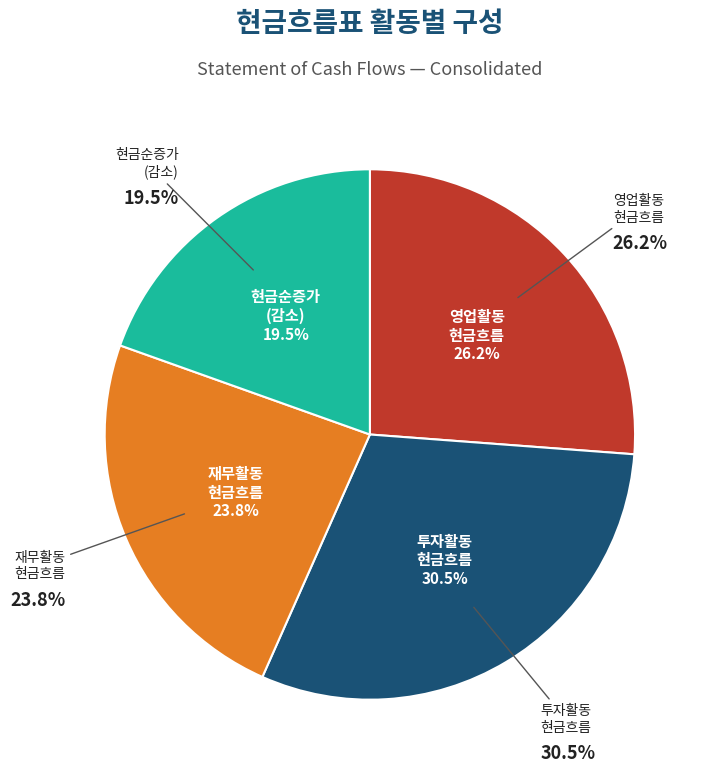

To the nearest percent, what percentage of the pie is 영업활동현금흐름?

26%